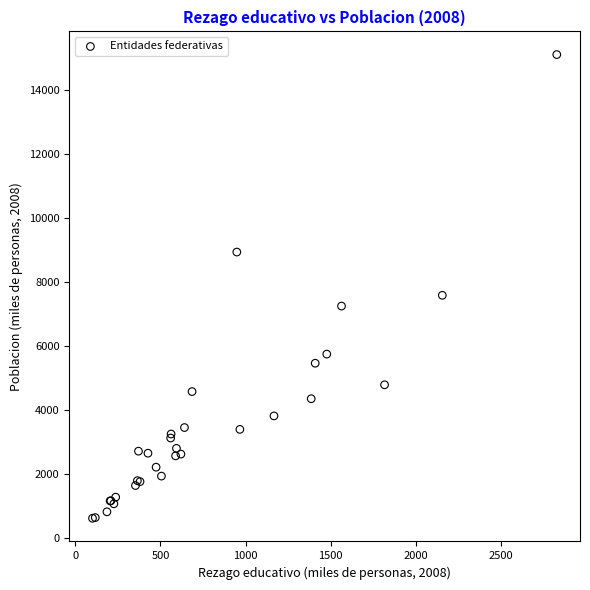

What Y value in the scatter plot is closest to 7855?

7577.5